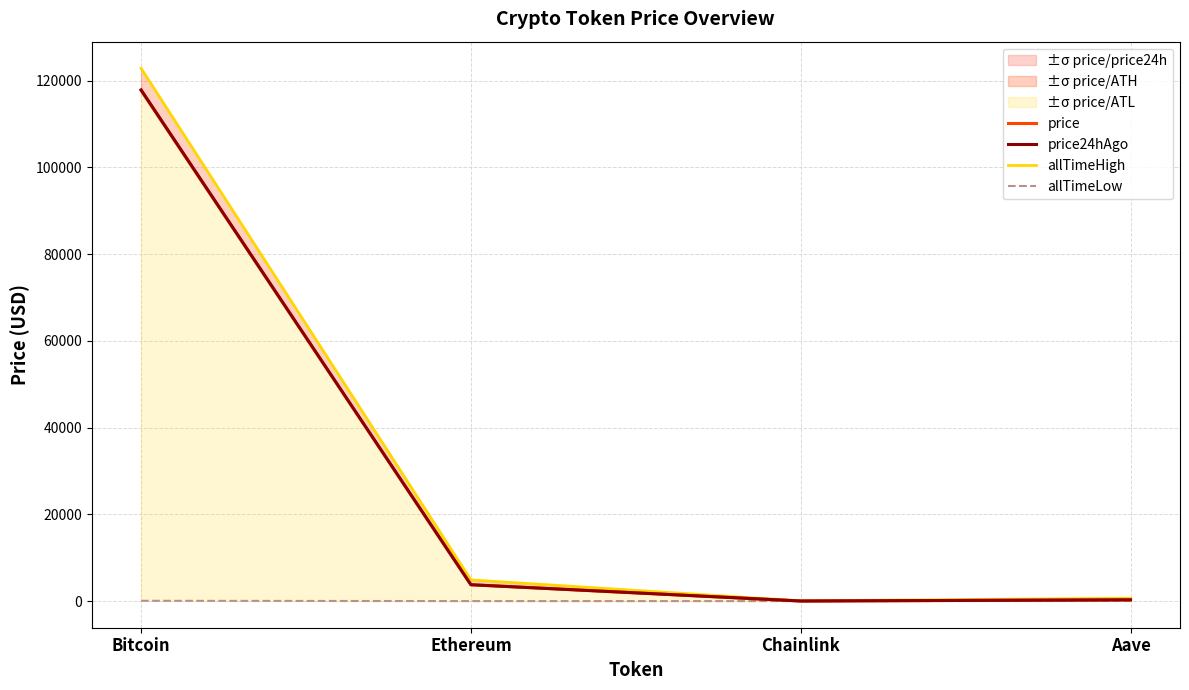

True or false: price and allTimeHigh intersect in this chart.

False